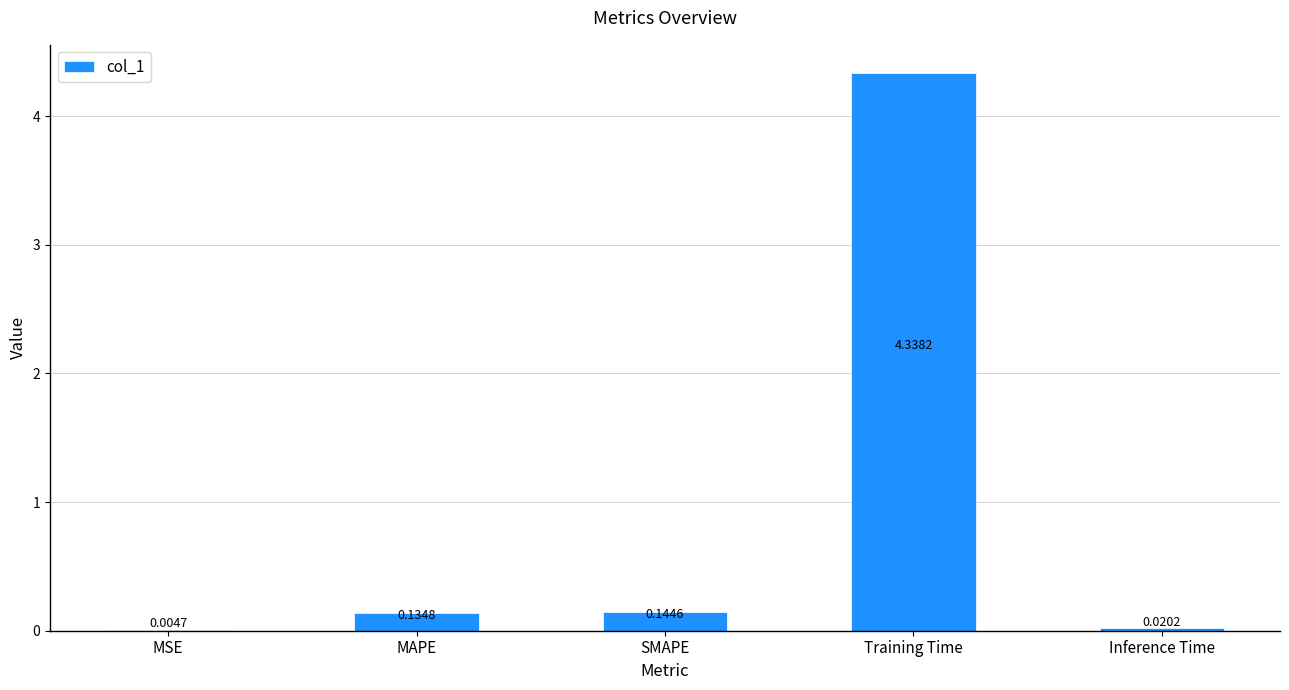

At which label is the value closest to 2?

SMAPE